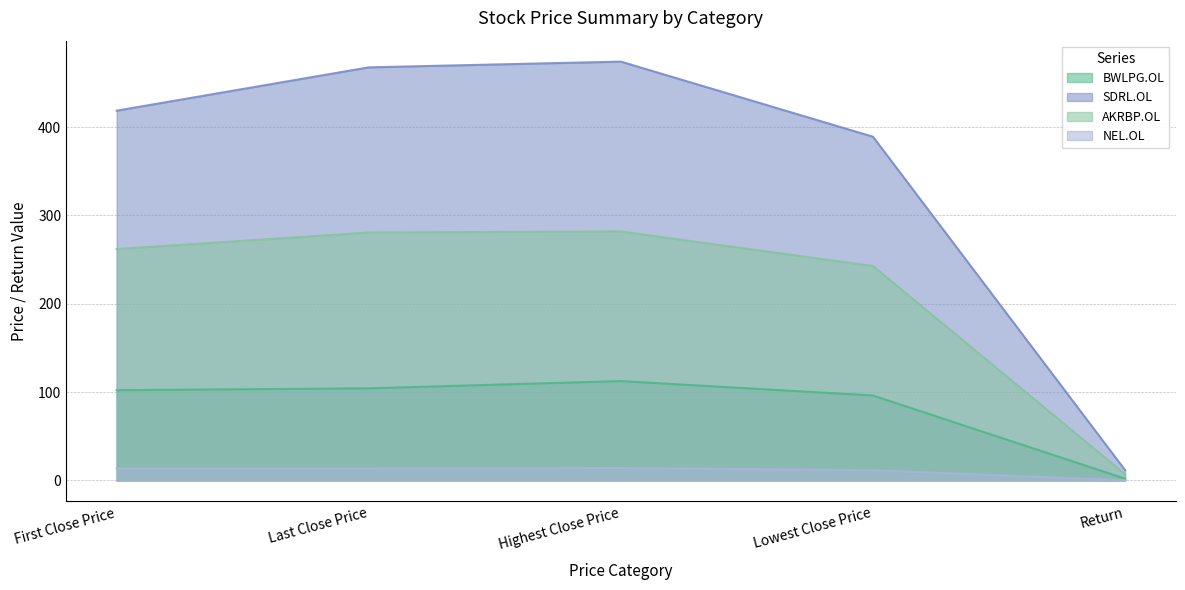

What is the highest value of the SDRL.OL series?

474.0